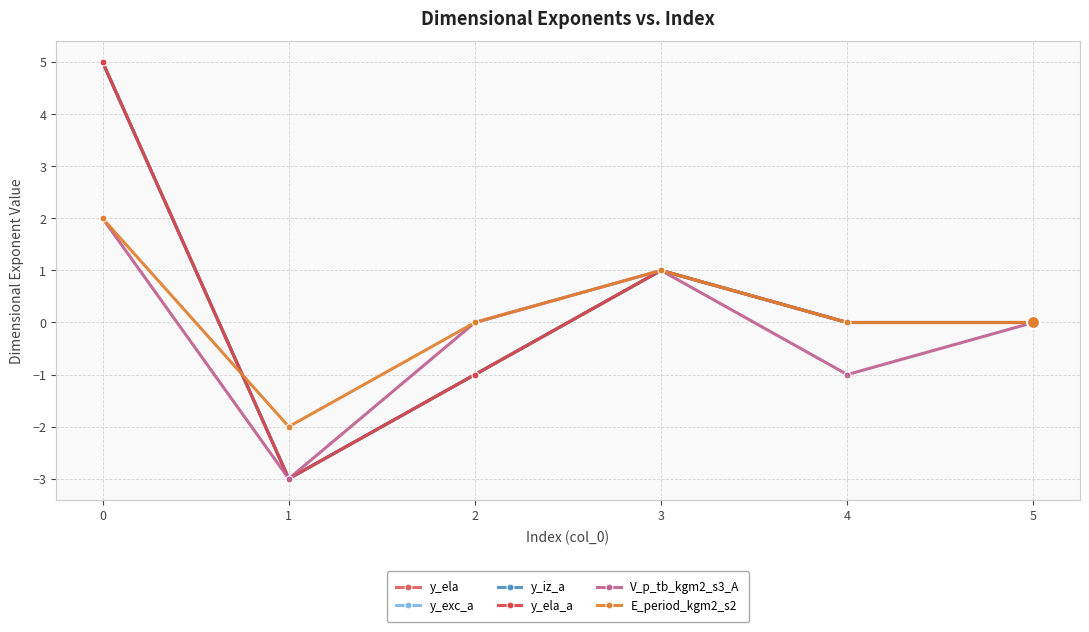

Is the value of y_iz_a at 2 greater than the value of y_ela_a at 0?

No